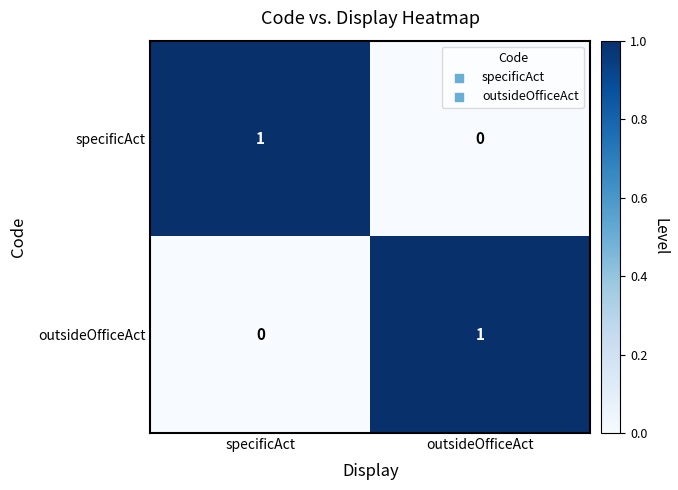

Reading right to left, extract all data points from this chart.

specificAct: outsideOfficeAct=0	specificAct=1
outsideOfficeAct: outsideOfficeAct=1	specificAct=0